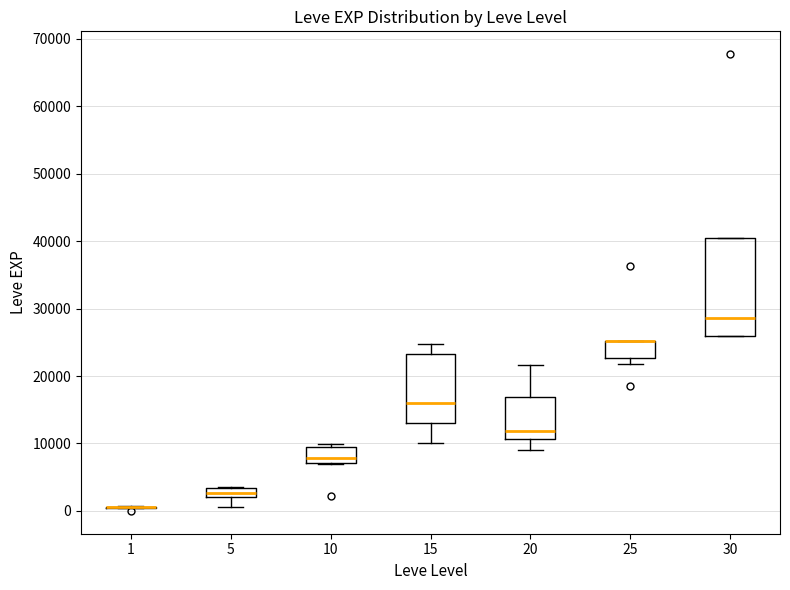

Which box is the tallest, from its lower edge to its upper edge?

30